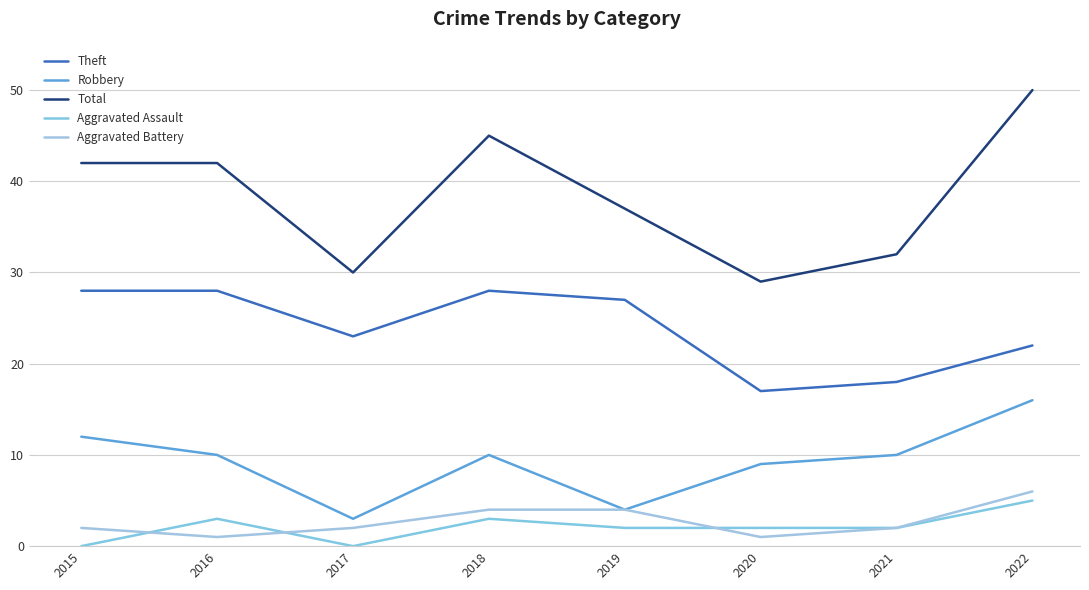

True or false: Aggravated Assault has more than 0 interior local peaks.

True